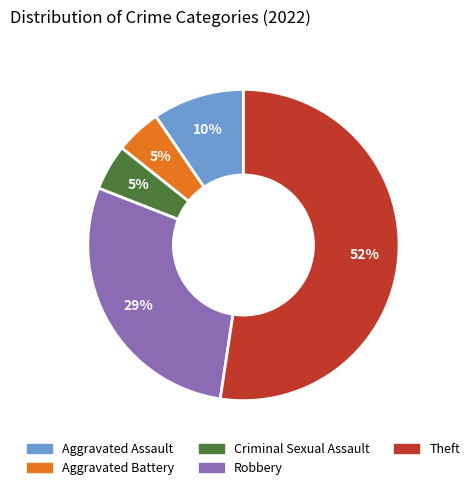

Is it true that Theft is 52% of the pie?

True